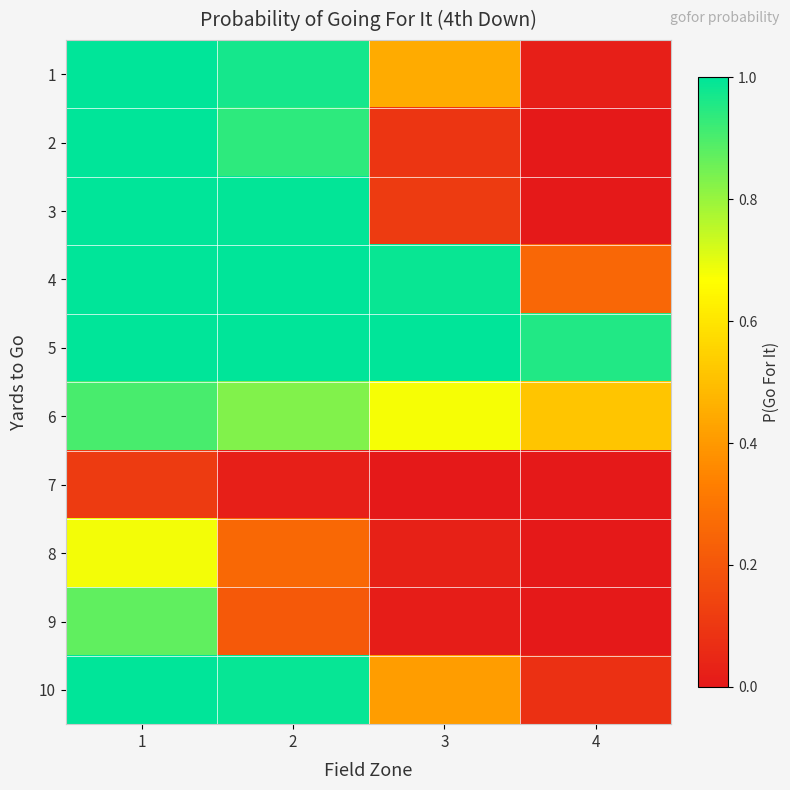

Which has a higher value, 4 or 1?

1